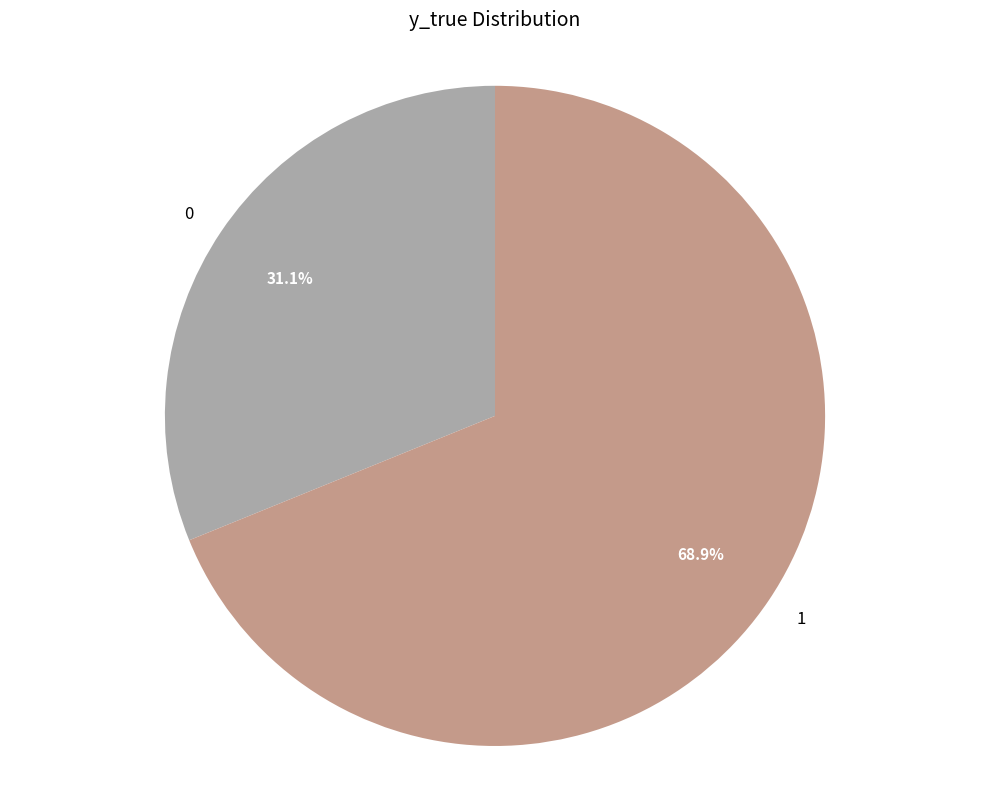

How many slices are in this pie chart?

2